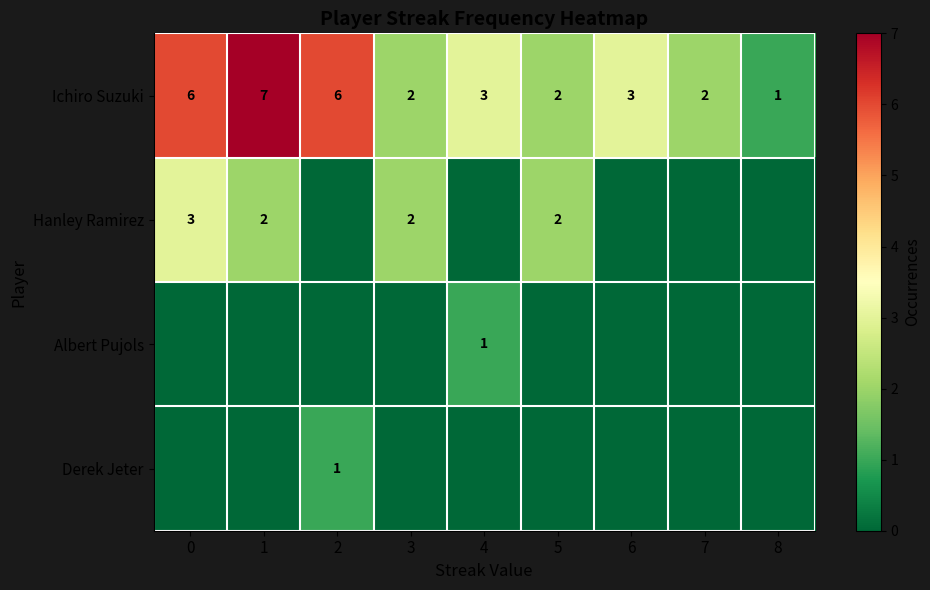

The value of Ichiro Suzuki at 6 is 3. True or false?

True